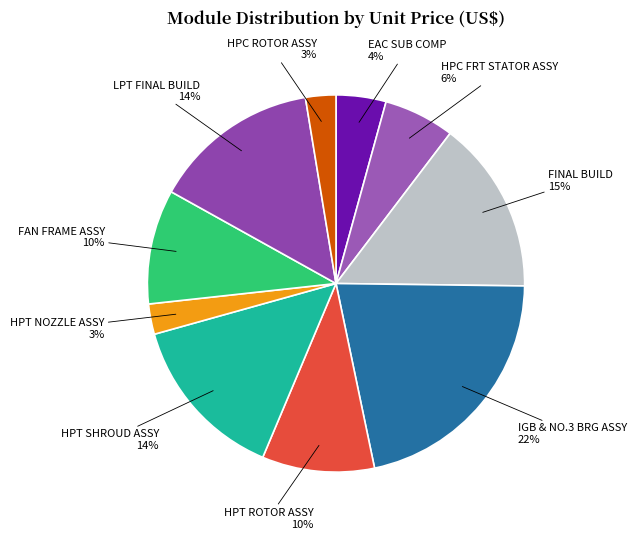

Is there any slice that represents more than half of the pie?

No